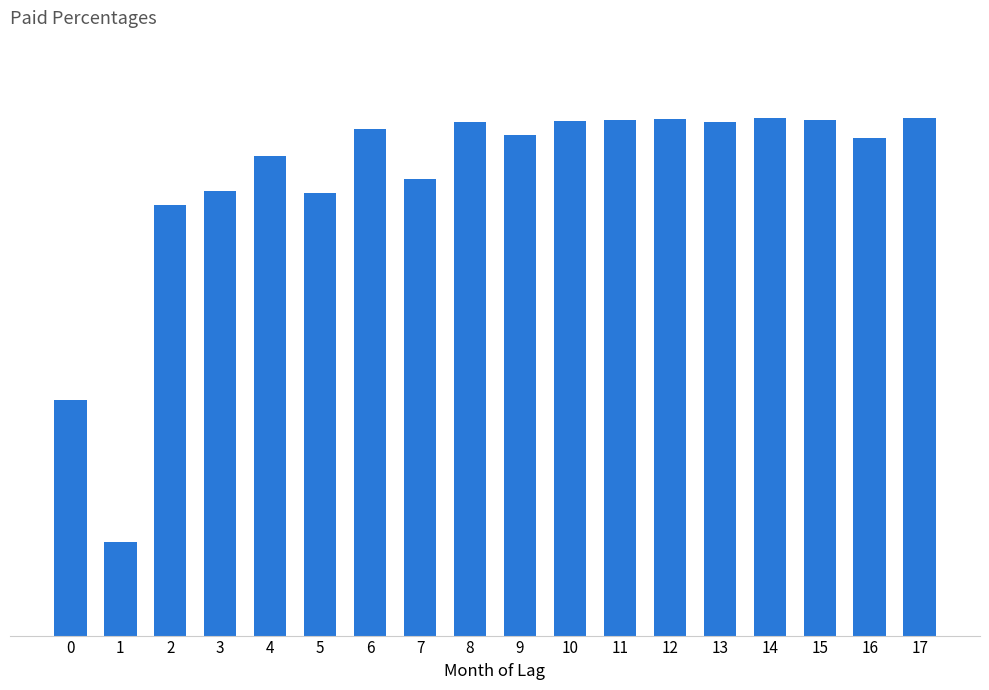

Reading left to right, transcribe all the data shown in this chart.

0=0.5	1=0.2	2=0.8	3=0.9	4=0.9	5=0.9	6=1.0	7=0.9	8=1.0	9=1.0	10=1.0	11=1.0	12=1.0	13=1.0	14=1.0	15=1.0	16=1.0	17=1.0